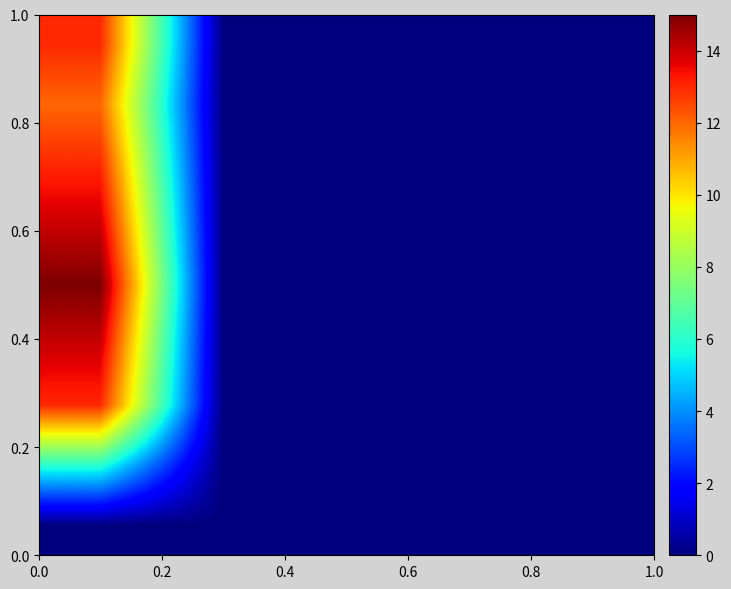

How many data points does each series have?

5